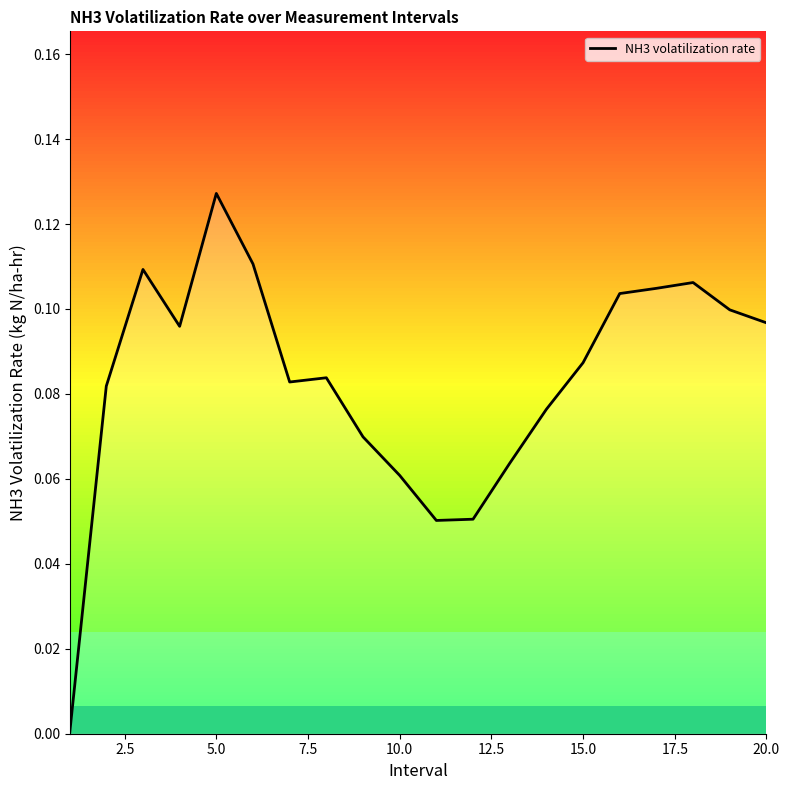

Is this an area chart (filled region under the line)?

Yes